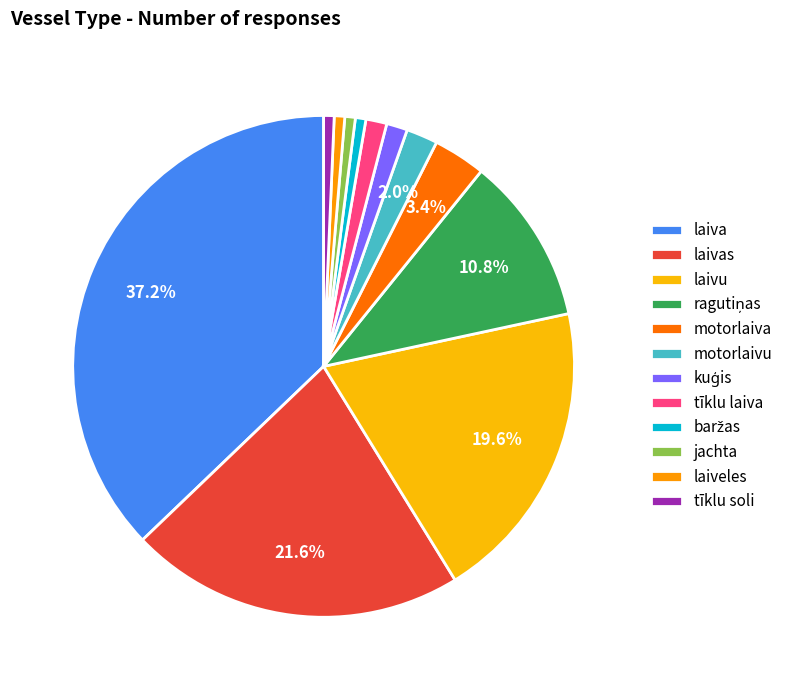

What percentage is the laivu slice, to the nearest percent?

20%